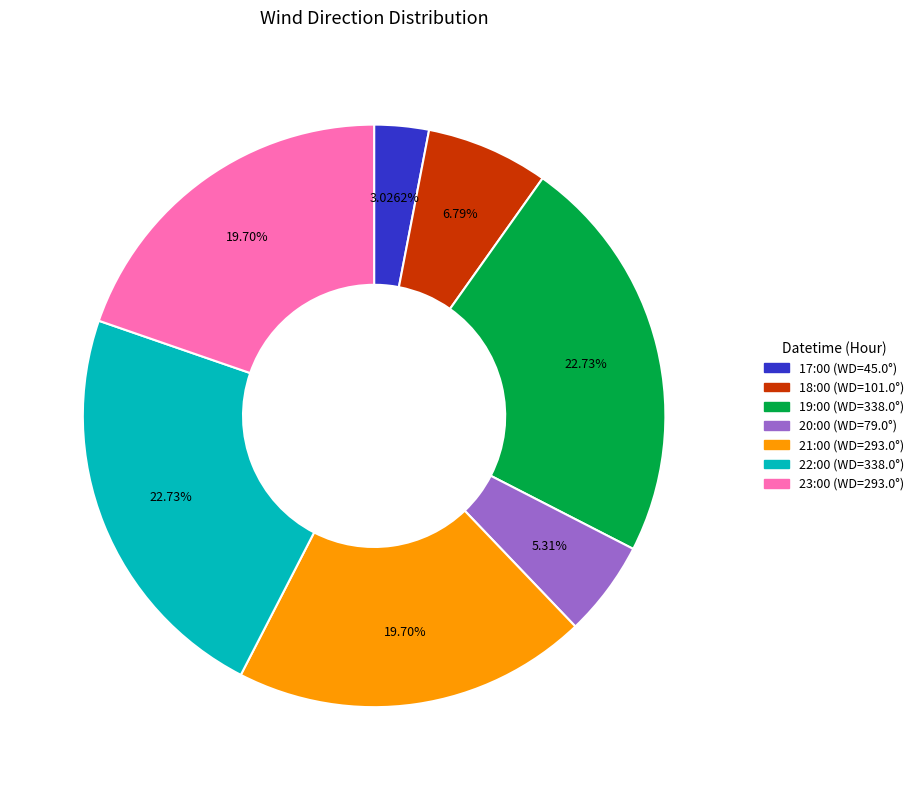

Is the sum of 21:00 and 17:00 greater than half?

No